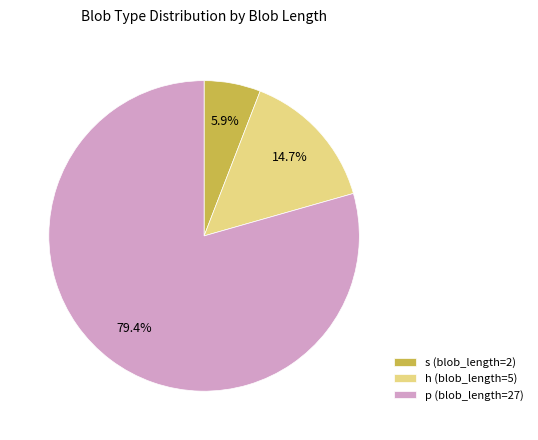

Which slice is the smallest?

s